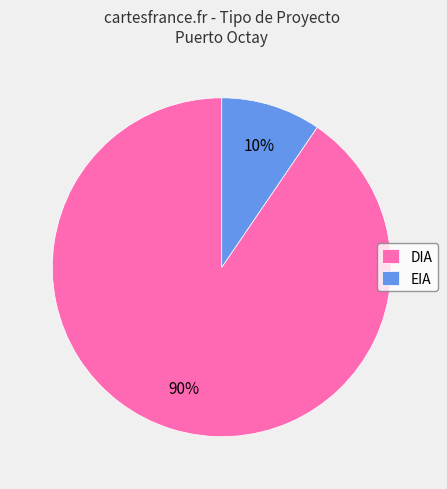

The EIA slice represents 10% of the pie. True or false?

True